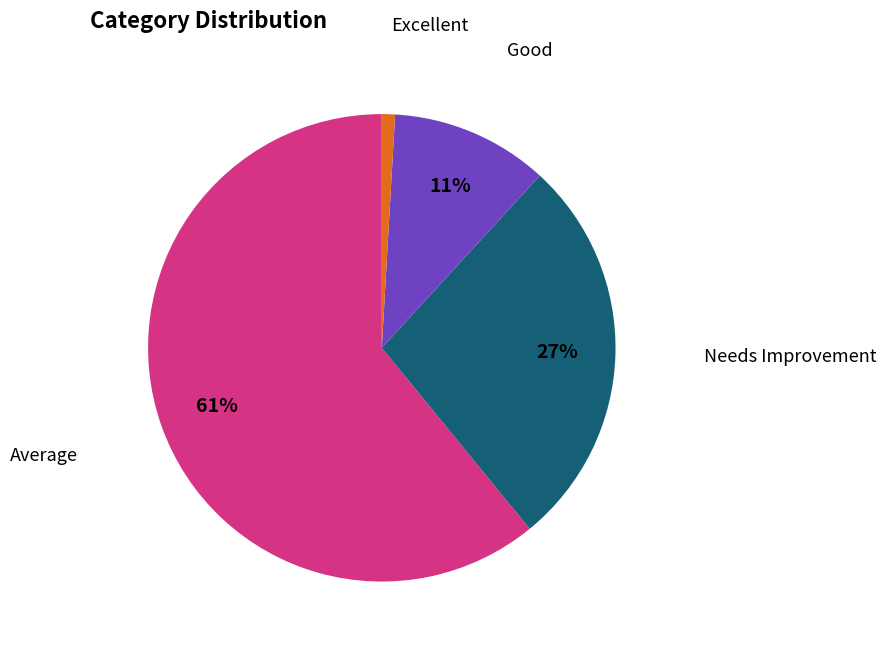

To the nearest percent, what is the difference between the largest and smallest slice percentages?

60%